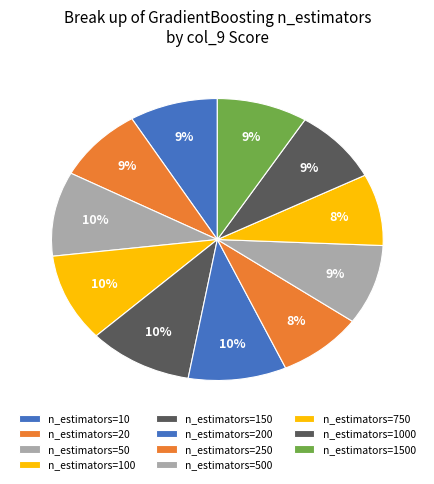

Rank the categories by value from highest to lowest.

n_estimators=150, n_estimators=100, n_estimators=50, n_estimators=200, n_estimators=500, n_estimators=1500, n_estimators=10, n_estimators=1000, n_estimators=20, n_estimators=250, n_estimators=750